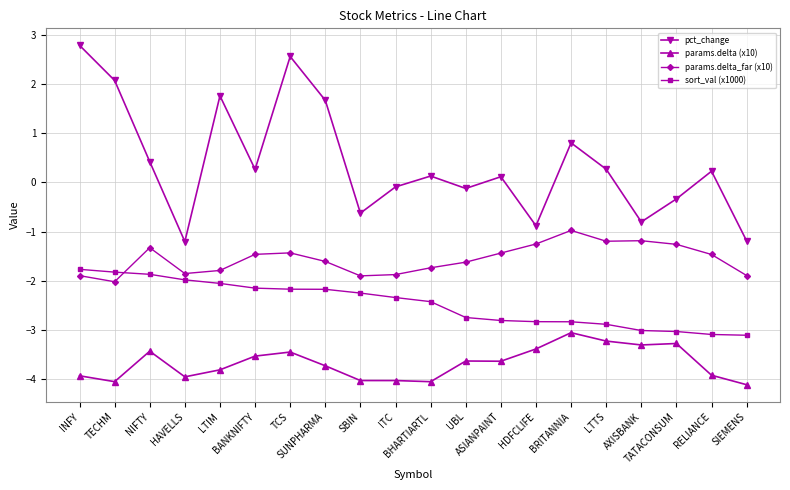

At which category does pct_change reach its first local peak?

LTIM